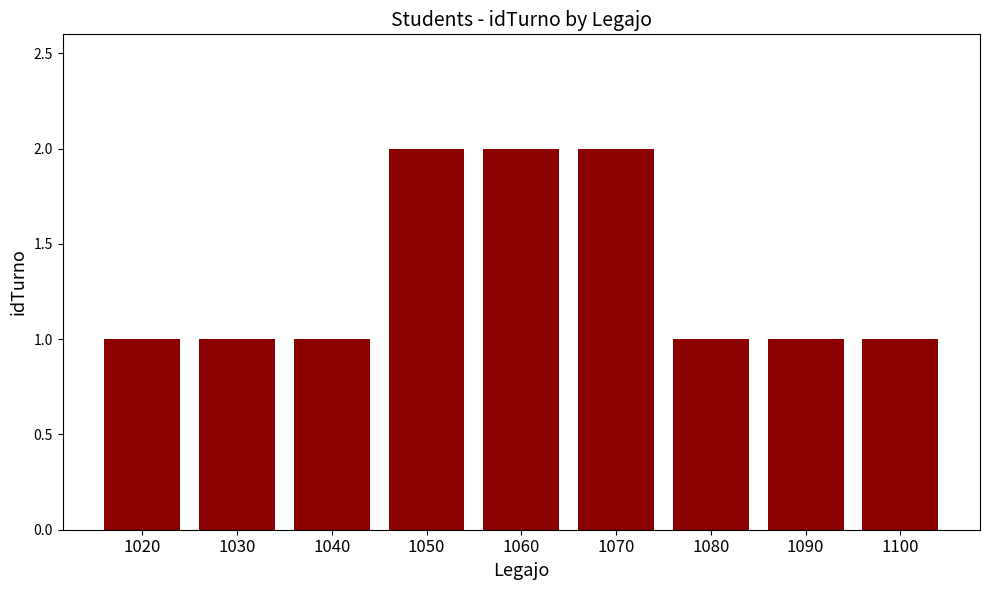

Between 1020 and 1070, which is larger?

1070